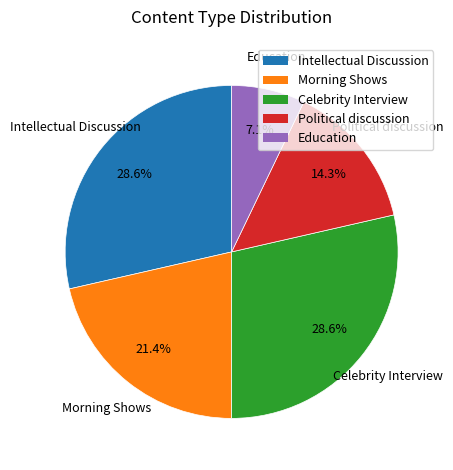

How much of the chart is everything except Morning Shows?

78.6%